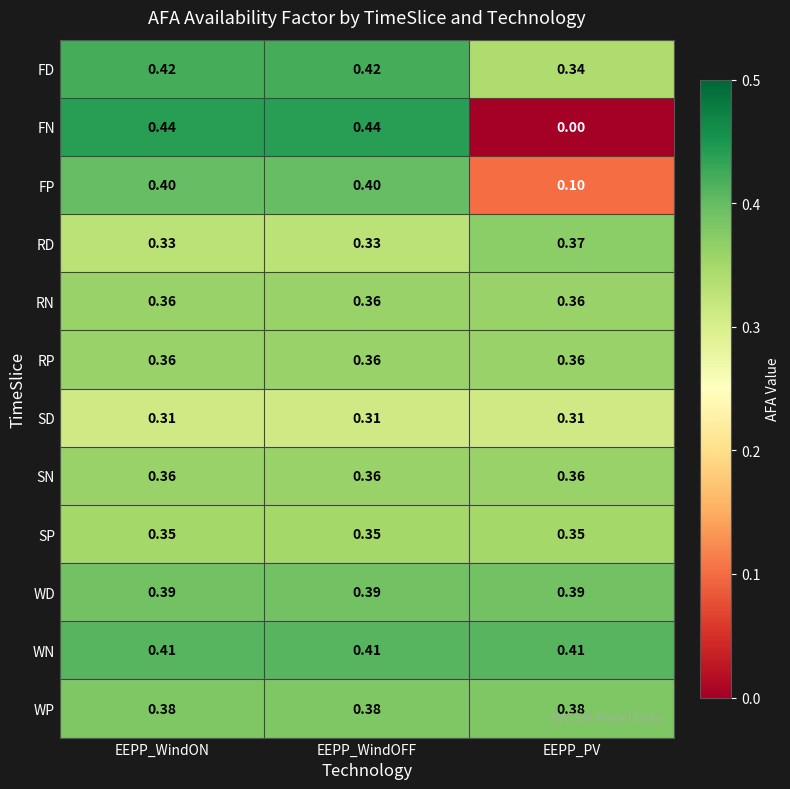

Which series has the largest range (max minus min)?

FN